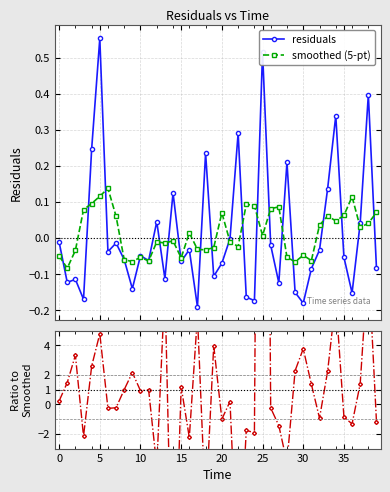

Reading left to right, what are all the values shown in this chart?

residuals: -0.0	-0.1	-0.1	-0.2	0.2	0.6	-0.0	-0.0	-0.1	-0.1	-0.0	-0.1	0.0	-0.1	0.1	-0.1	-0.0	-0.2	0.2	-0.1	-0.1	-0.0	0.3	-0.2	-0.2	0.5	-0.0	-0.1	0.2	-0.2	-0.2	-0.1	-0.0	0.1	0.3	-0.1	-0.2	0.0	0.4	-0.1
smoothed (5-pt): -0.0	-0.1	-0.0	0.1	0.1	0.1	0.1	0.1	-0.1	-0.1	-0.1	-0.1	-0.0	-0.0	-0.0	-0.1	0.0	-0.0	-0.0	-0.0	0.1	-0.0	-0.0	0.1	0.1	0.0	0.1	0.1	-0.1	-0.1	-0.0	-0.1	0.0	0.1	0.0	0.1	0.1	0.0	0.0	0.1
ratio to smoothed: 0.2	1.5	3.3	-2.2	2.6	4.8	-0.3	-0.2	1.0	2.2	0.9	1.0	-4.2	8.1	-15.7	1.2	-2.2	6.0	-7.2	4.0	-1.0	0.2	-12.3	-1.8	-1.9	76.6	-0.2	-1.4	-3.9	2.3	3.8	1.4	-0.9	2.3	7.1	-0.9	-1.3	1.4	9.8	-1.2